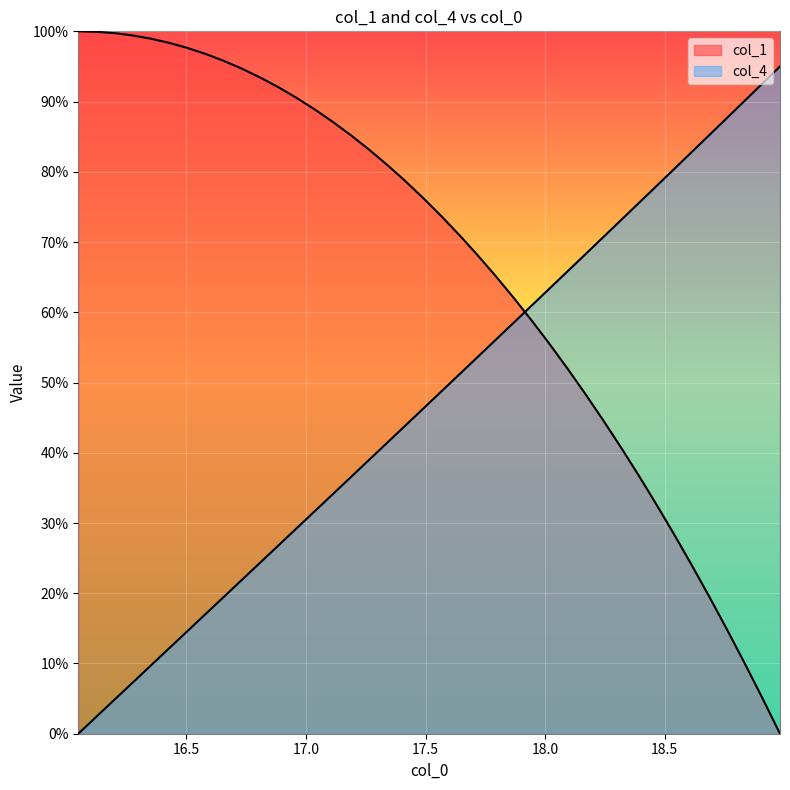

How many values in col_4 are above zero?

39